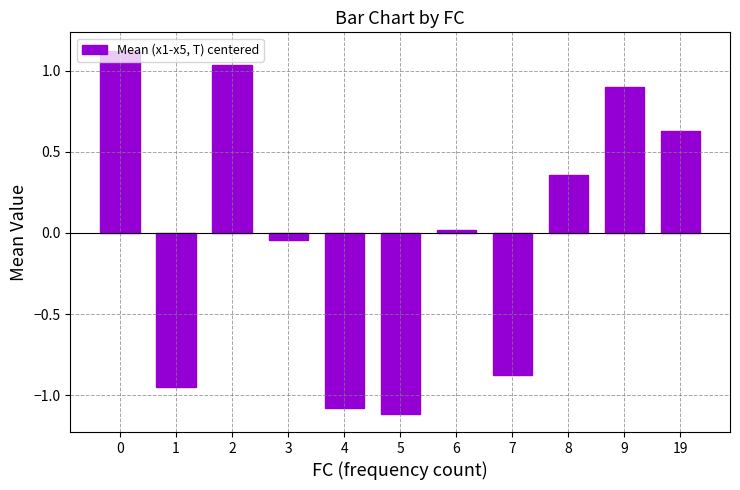

How many distinct data groups are displayed?

1